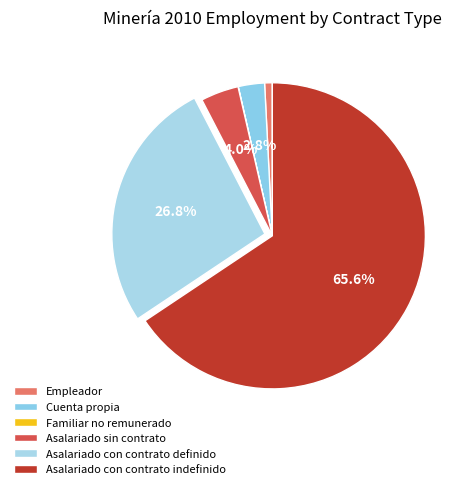

Which category has the biggest portion of the pie?

Asalariado con contrato indefinido